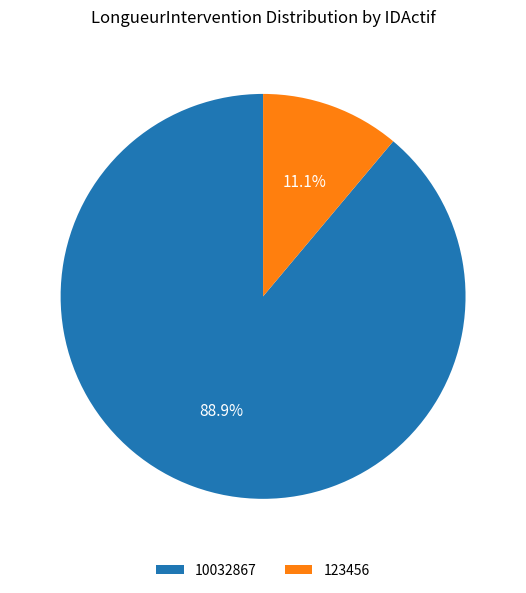

To the nearest percent, what is the average slice percentage?

50%